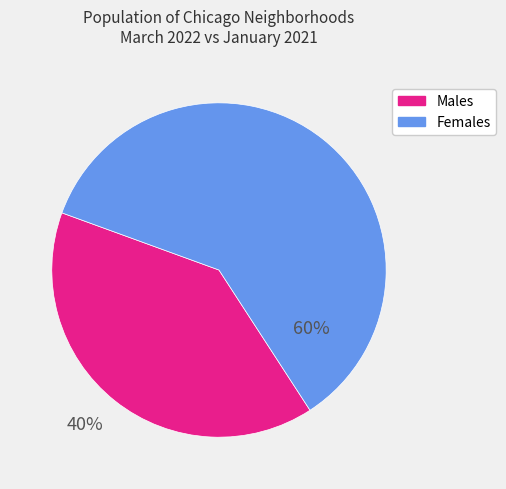

Which has a higher value, Females or Males?

Females